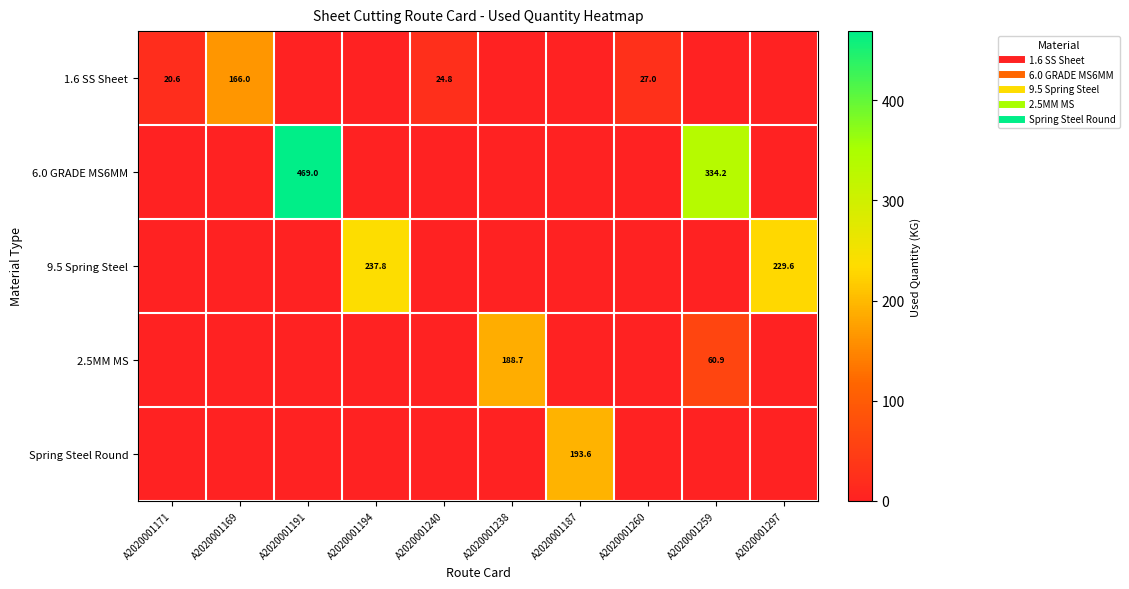

How many categories are shown in the chart?

10